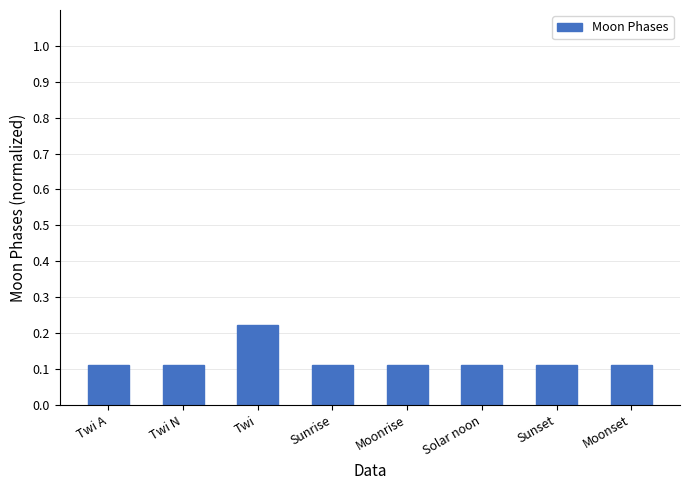

Which category has the highest value across all series?

Twi